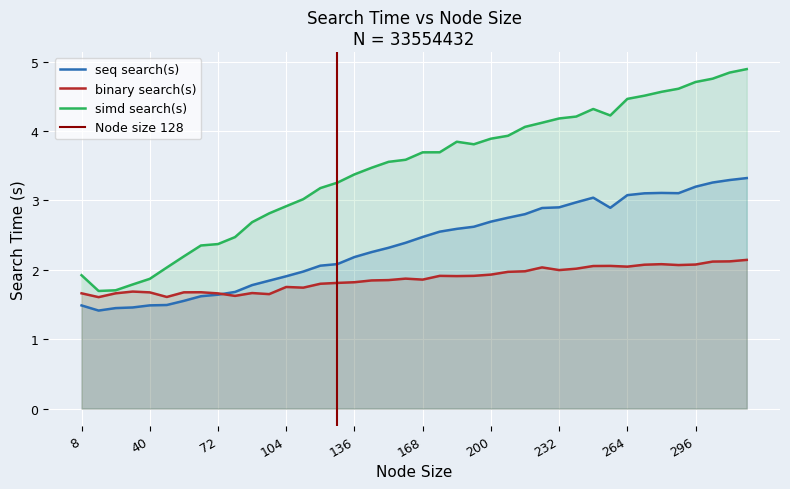

What is the total value across all series at 152?

7.7